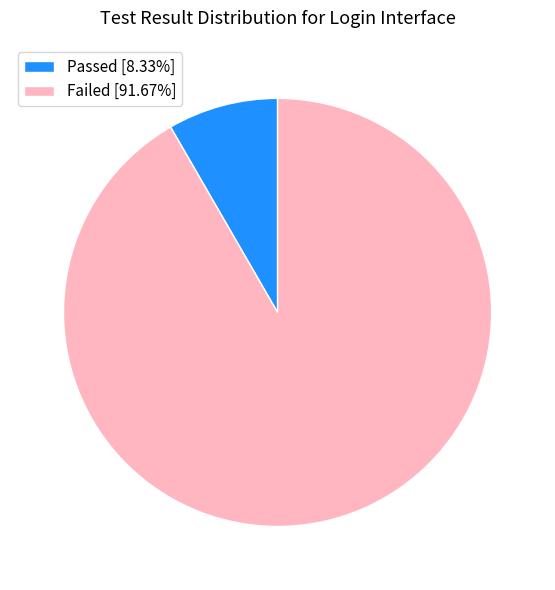

How many slices are in this pie chart?

2